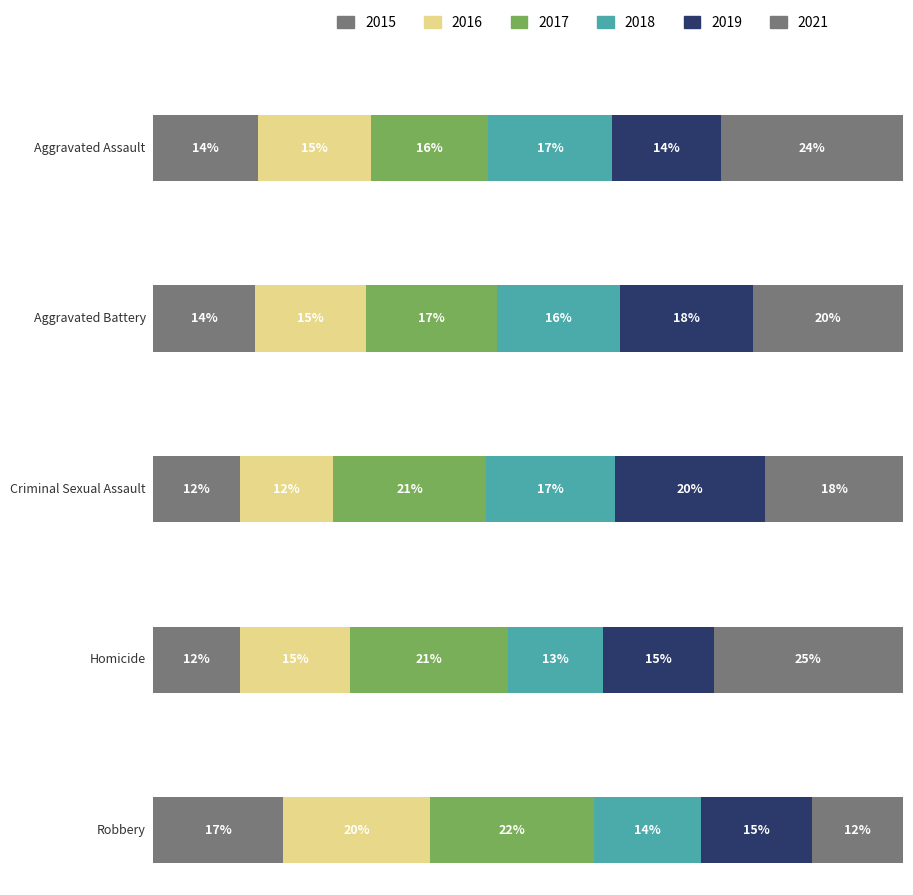

How many bars are there in each group?

6